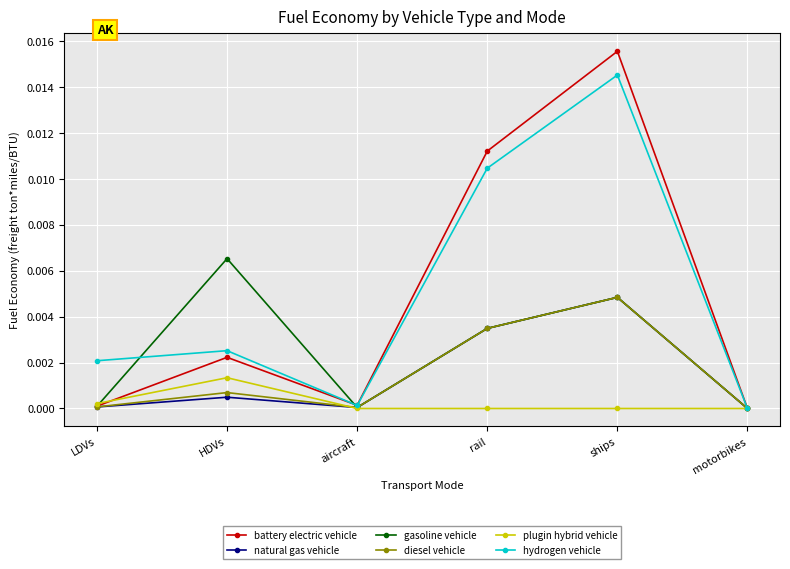

What are all the series names shown in the legend?

battery electric vehicle, natural gas vehicle, gasoline vehicle, diesel vehicle, plugin hybrid vehicle, hydrogen vehicle